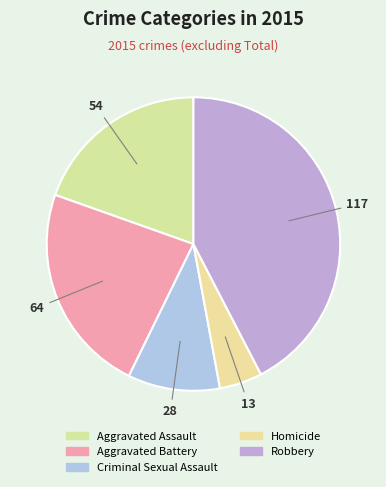

True or false: Homicide accounts for 16% of the total.

False